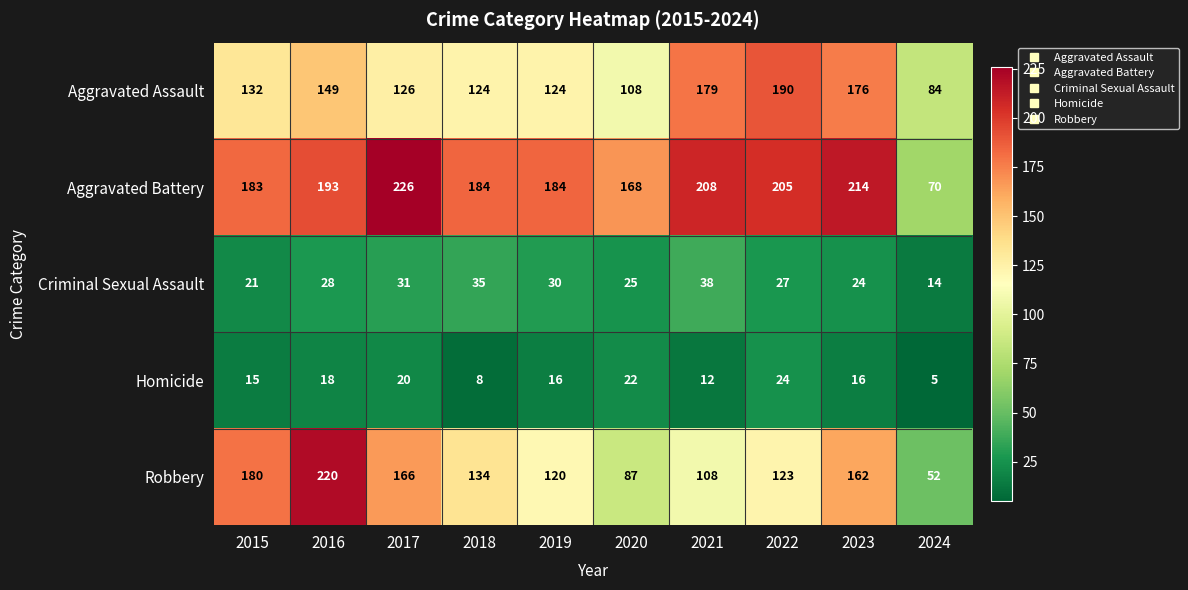

Which category has the lowest value across all series?

2024